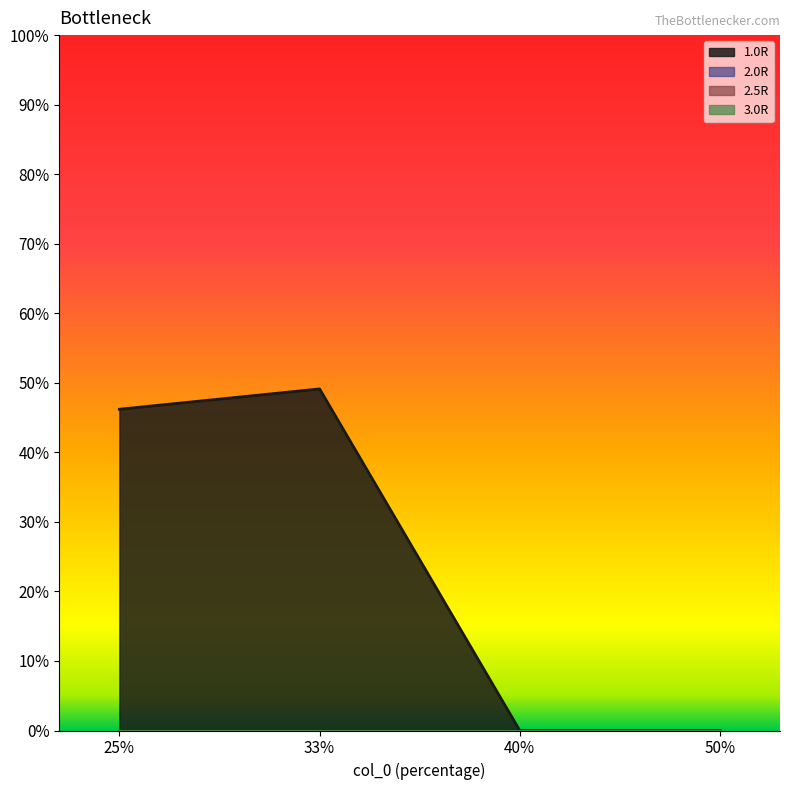

How many values in the 1.0R series exceed 46?

2